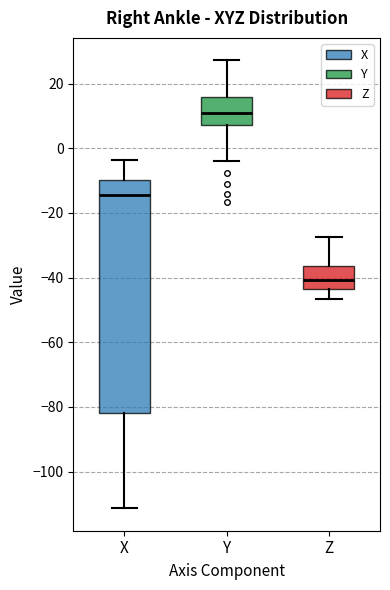

Where does the lower whisker of the box for Y end on the y-axis? The values are not printed on the chart, so give them approximately, as read against the axis.

-4